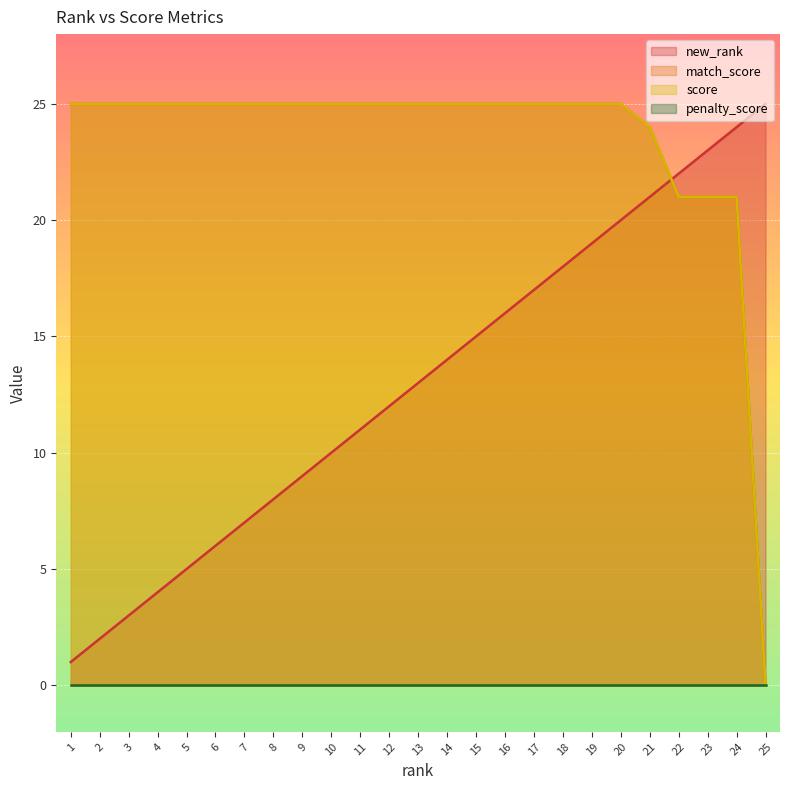

What is the approximate value of score at 2?

25